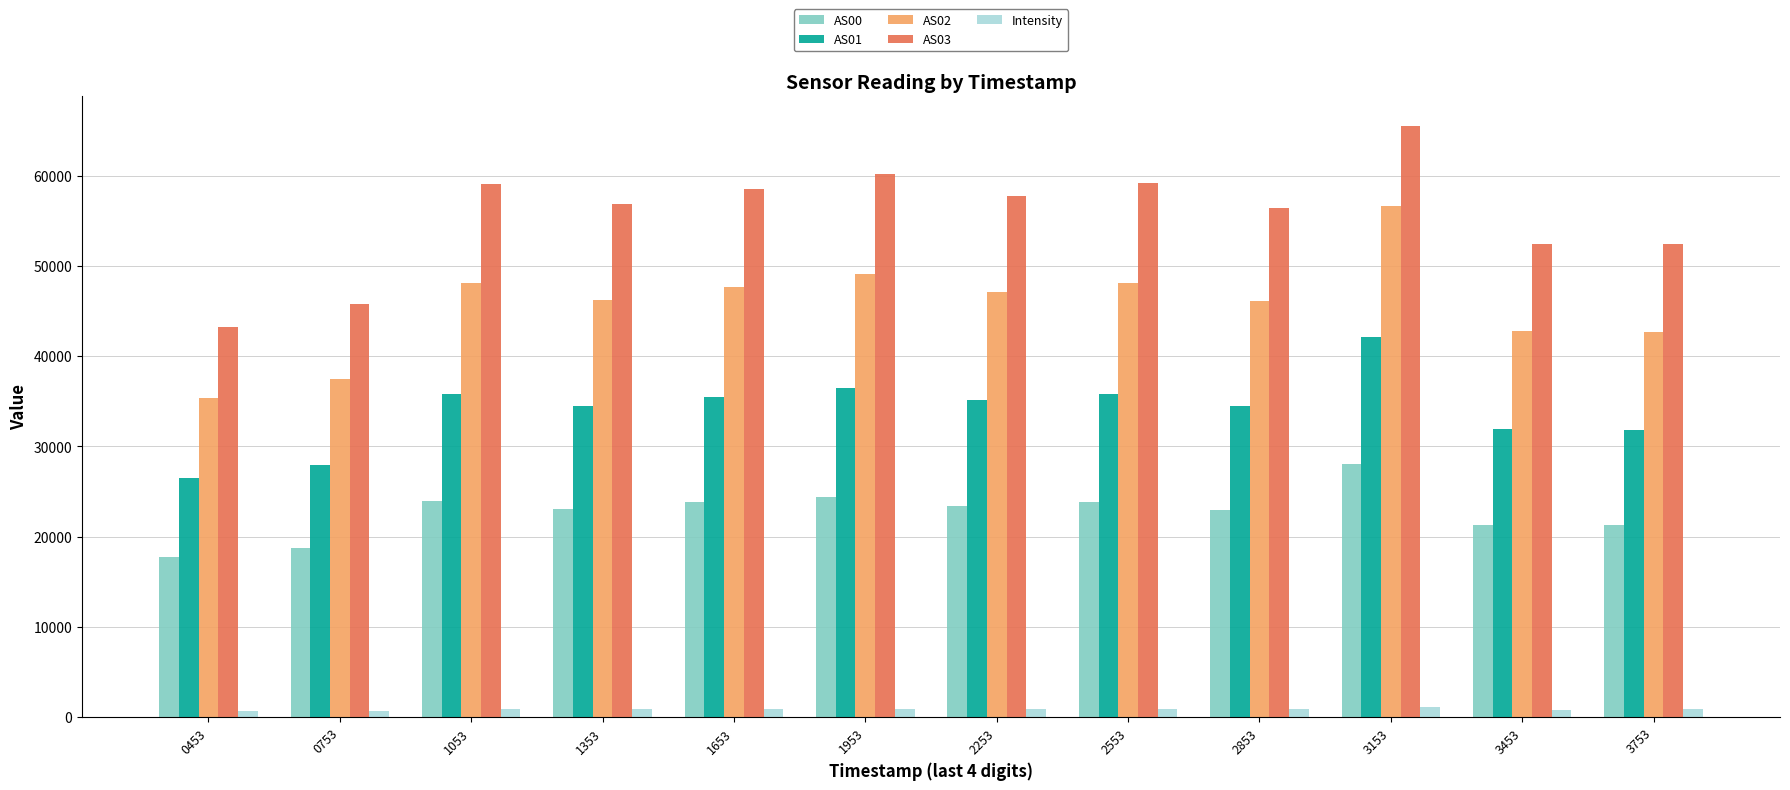

What is the highest value of the Intensity series?

1111.6